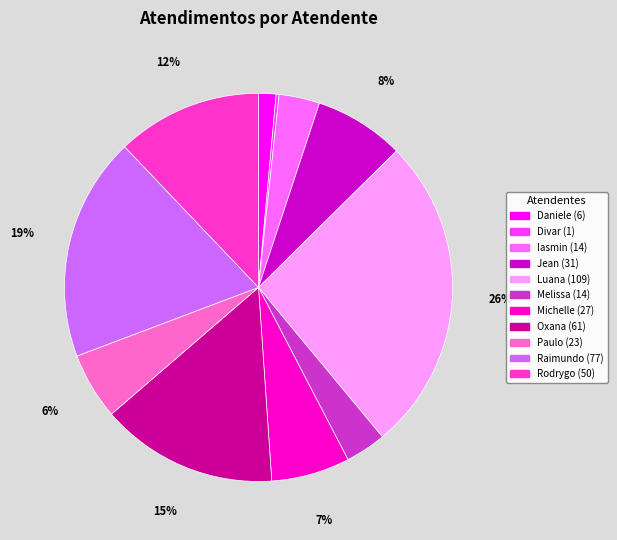

Is there any slice that represents more than half of the pie?

No